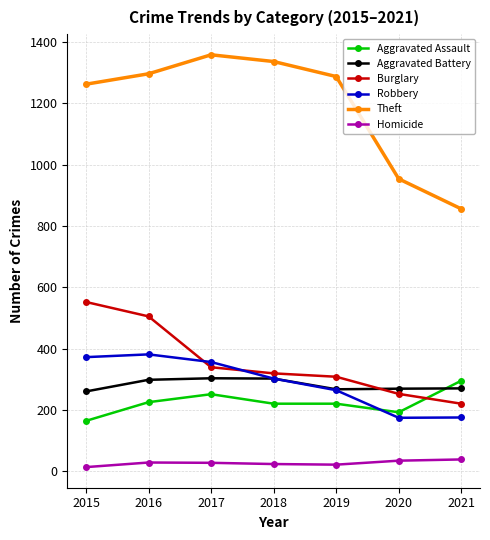

What is the sum of all Homicide values?

184